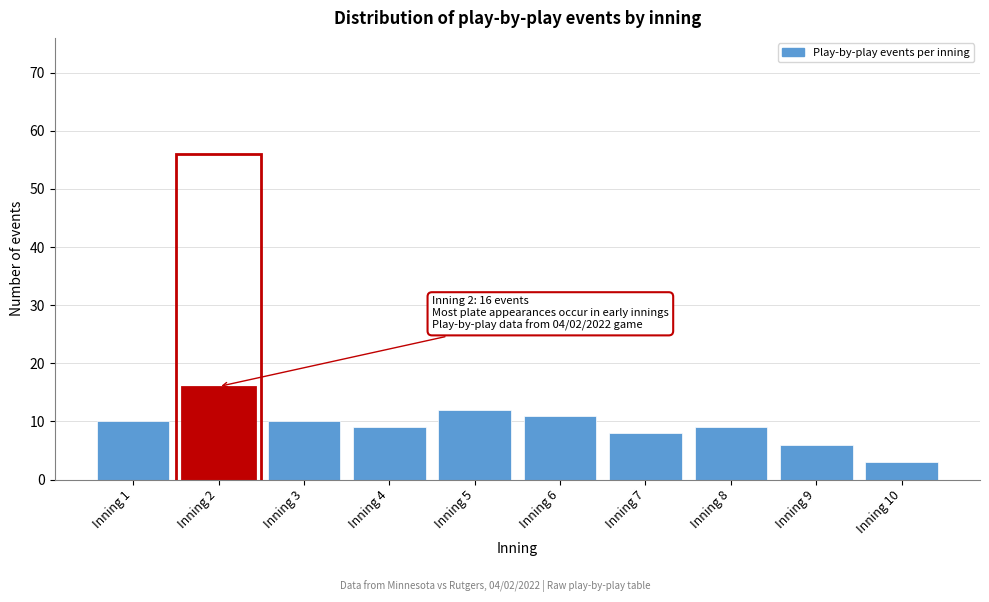

Reading right to left, what are all the values shown in this chart?

3	6	9	8	11	12	9	10	16	10